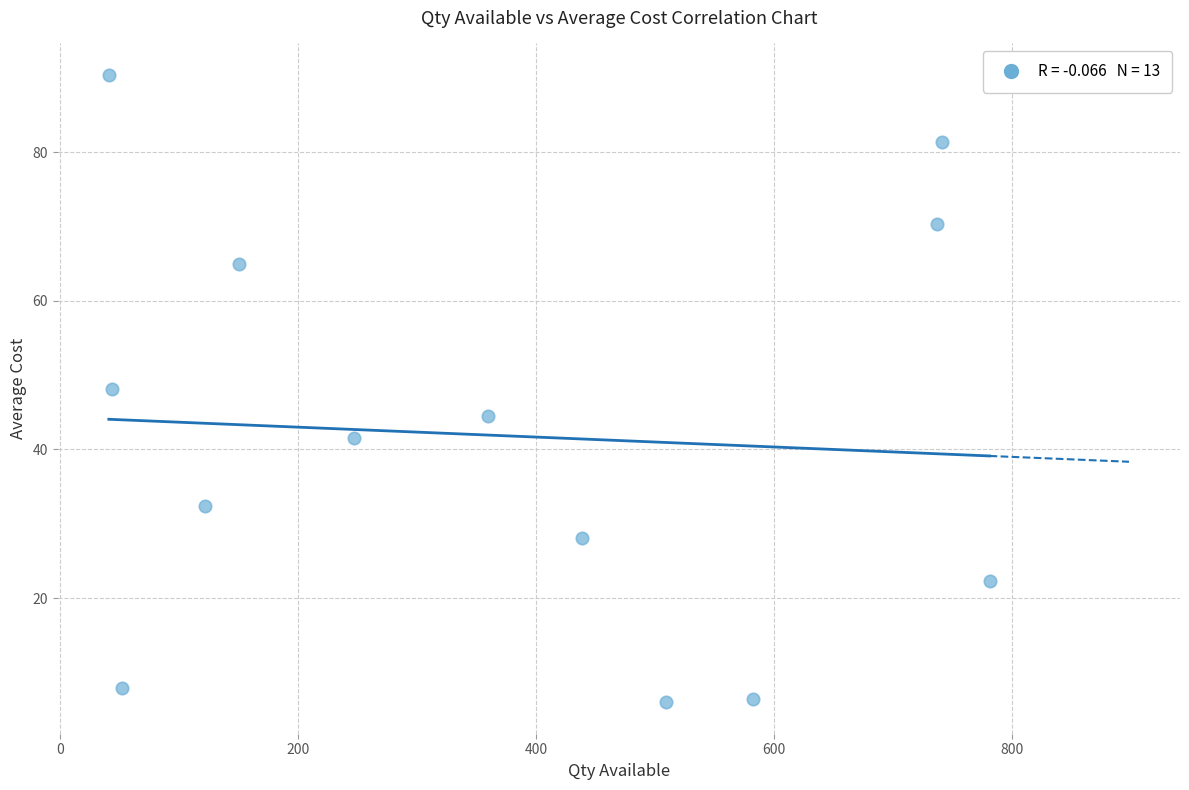

What is the range of X values (max minus min)?

740.0